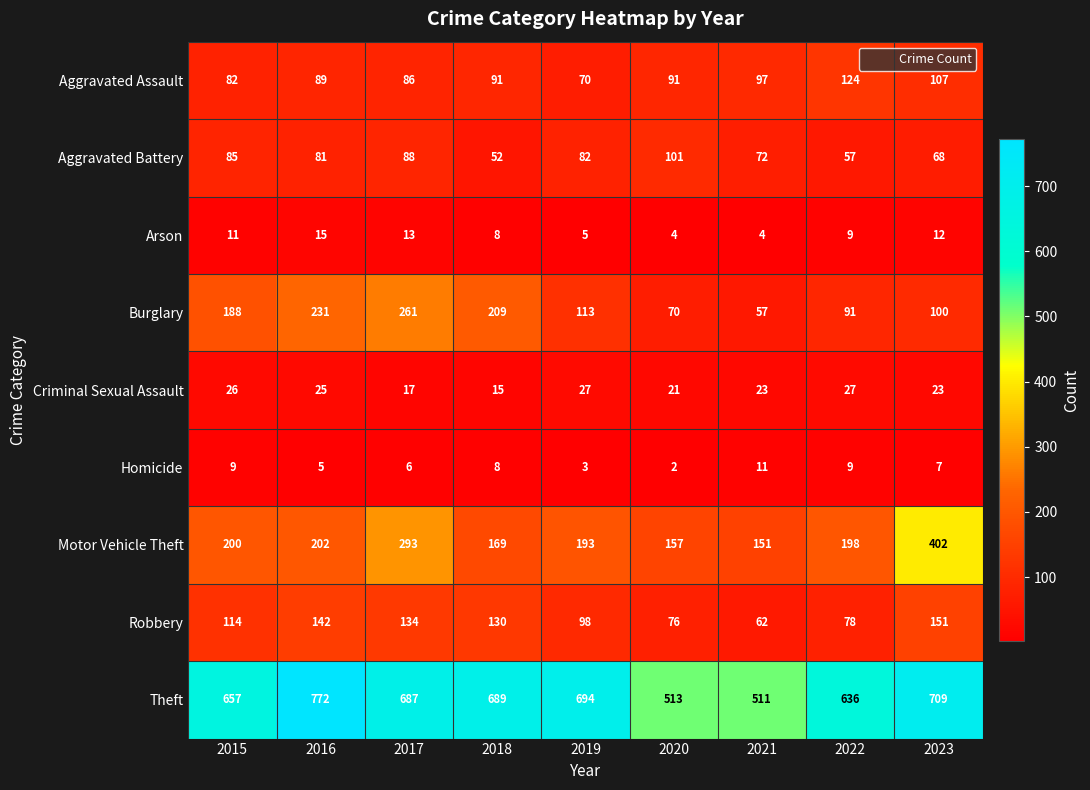

Read the Robbery value at 2020.

76